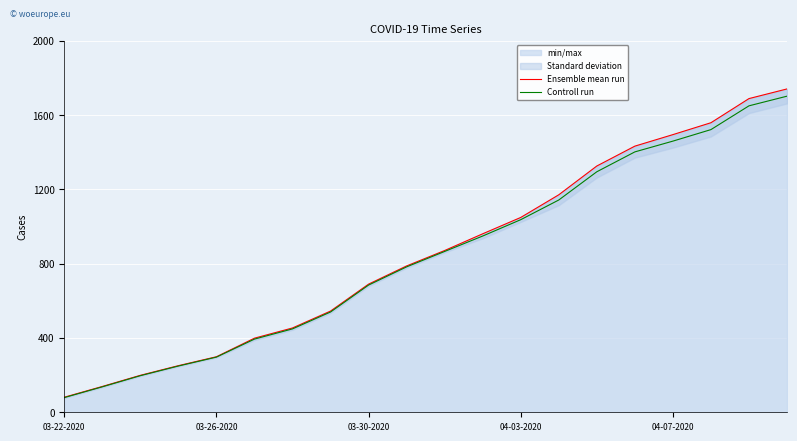

How many lines are shown in the chart?

2